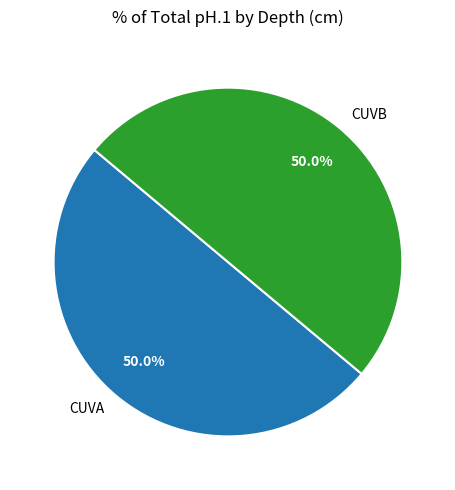

Count the number of slices in the pie.

2